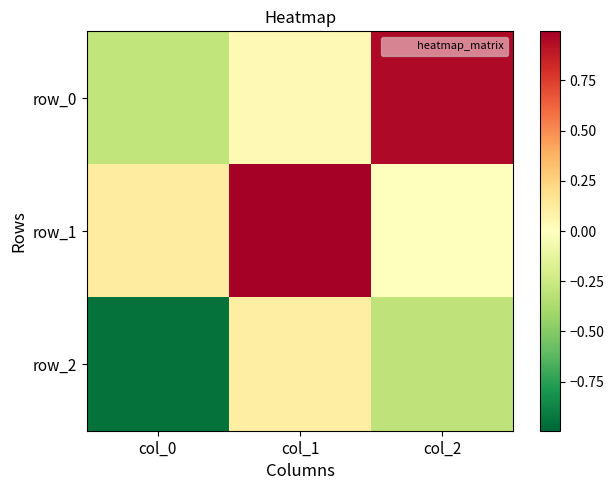

Reading left to right, extract all data points from this chart.

row_0: col_0=-0.3	col_1=0.0	col_2=1.0
row_1: col_0=0.1	col_1=1.0	col_2=-0.0
row_2: col_0=-0.9	col_1=0.1	col_2=-0.3